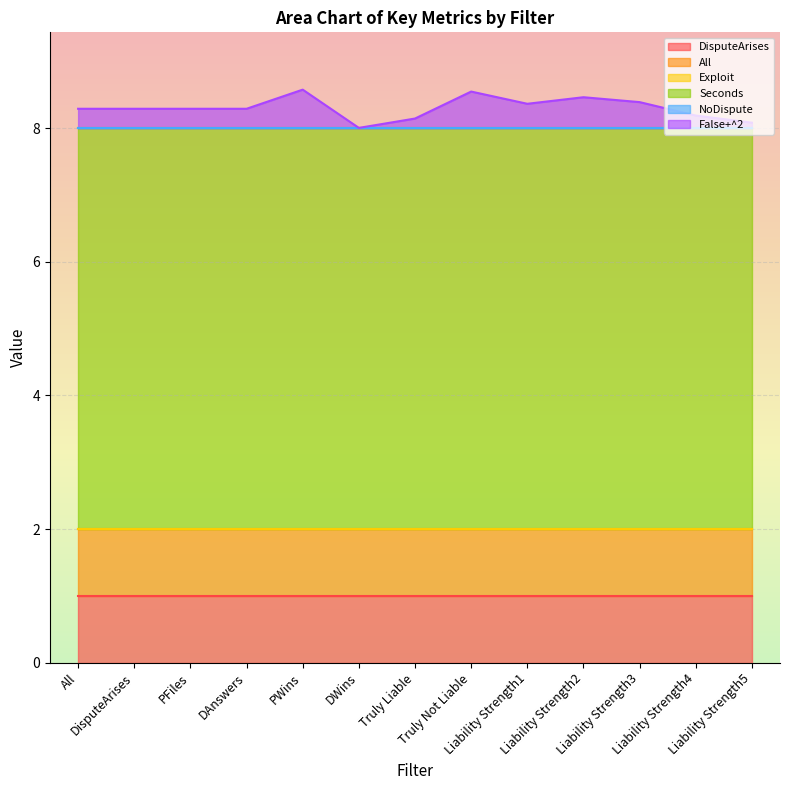

What is the total value across all series at Liability Strength4?

8.2